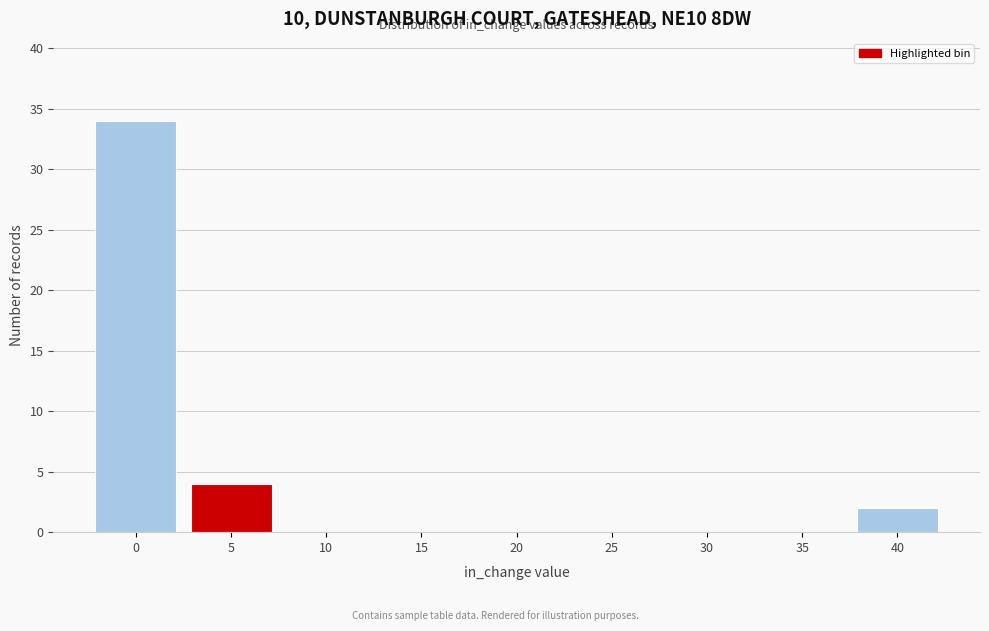

Reading left to right, transcribe all the data shown in this chart.

0=34	5=4	10=0	15=0	20=0	25=0	30=0	35=0	40=2